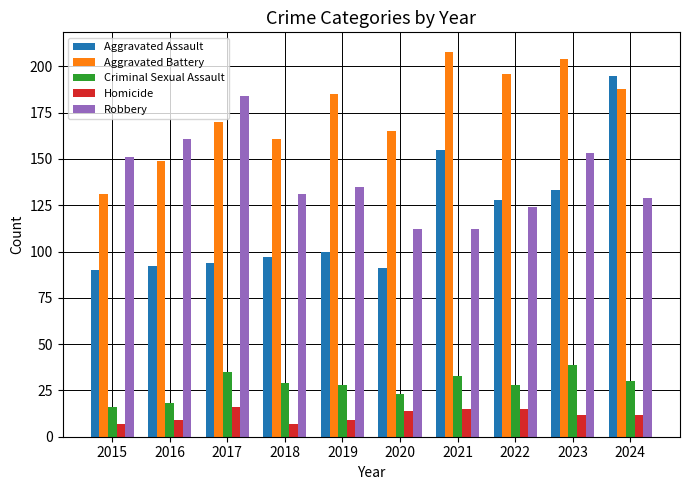

True or false: Aggravated Battery has a value of 194 at 2015.

False